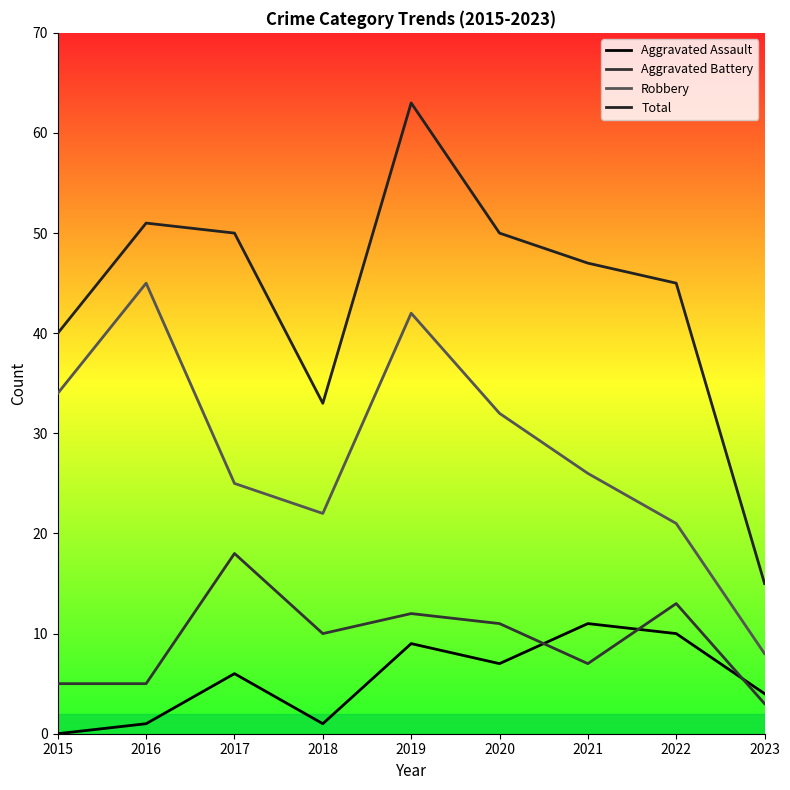

What is the difference between the Aggravated Assault values at 2016 and 2021?

10